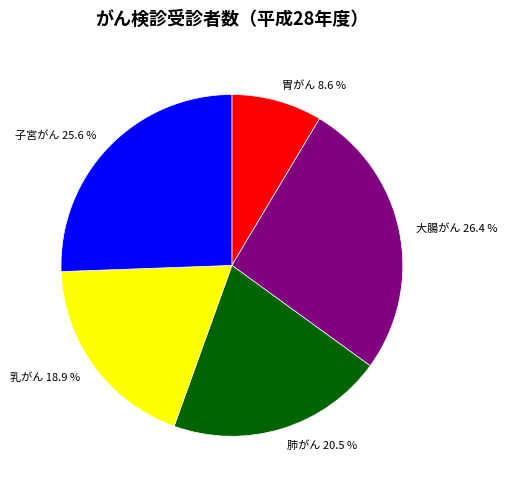

Which category has the biggest portion of the pie?

大腸がん